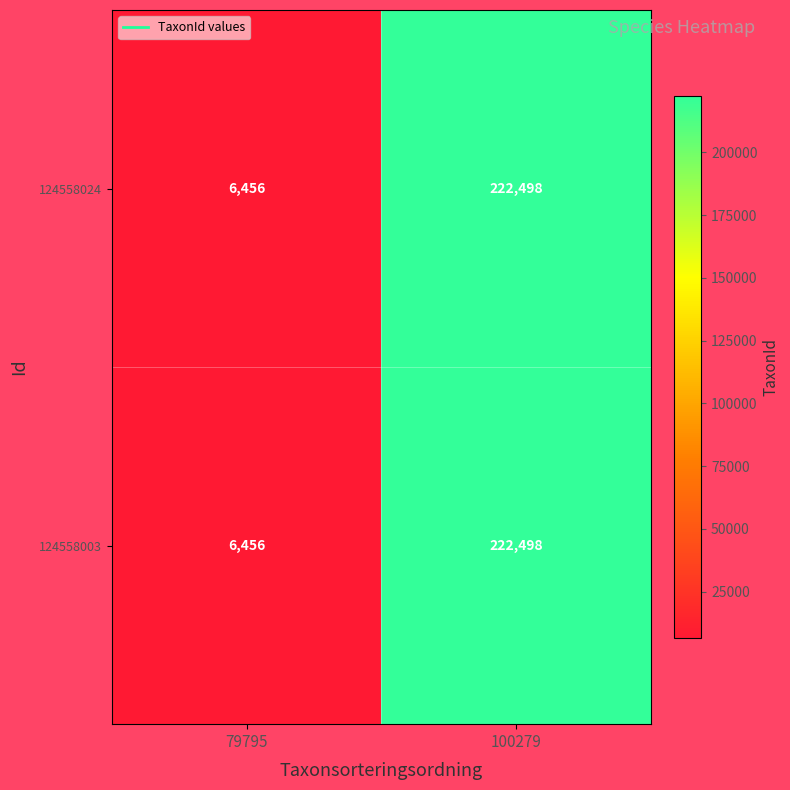

The 124558003 series shows 222498 at 100279. True or false?

True